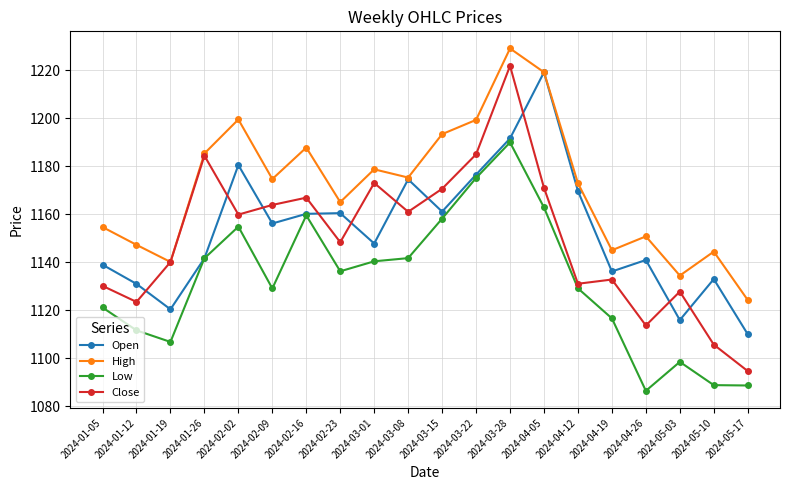

What is the greatest value displayed?

1229.0